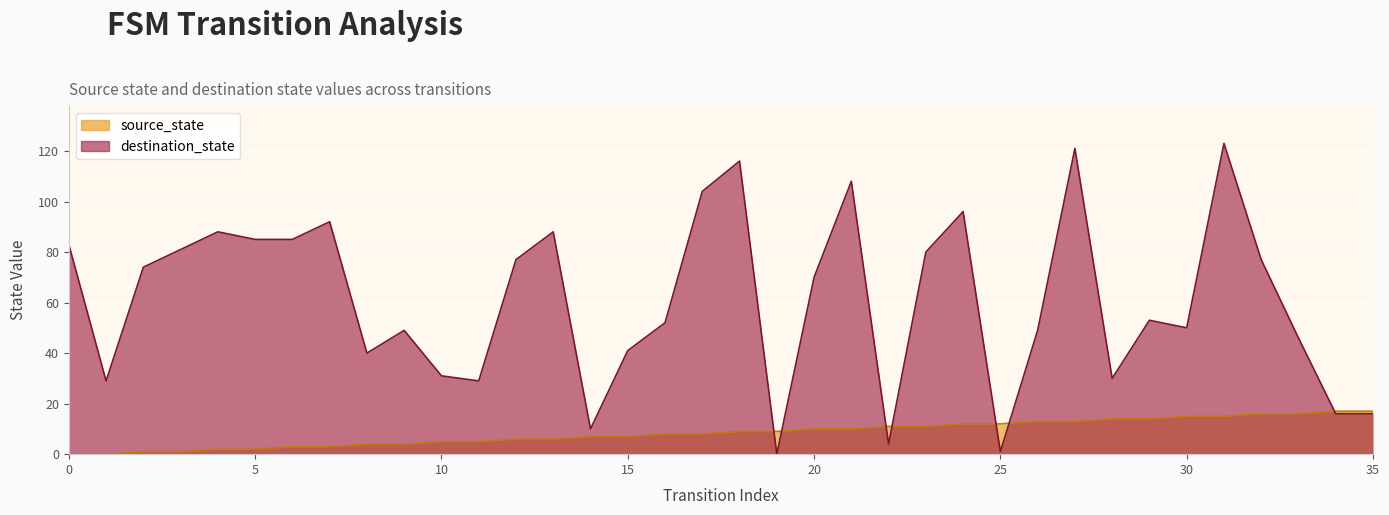

Is it true that destination_state equals 40 at 8?

True